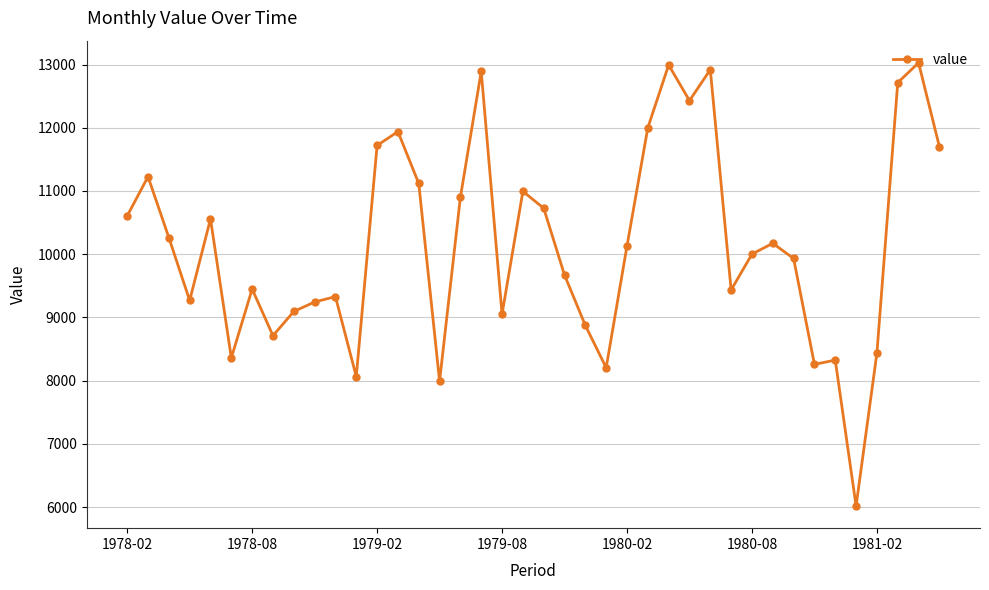

What is the smallest value displayed?

6017